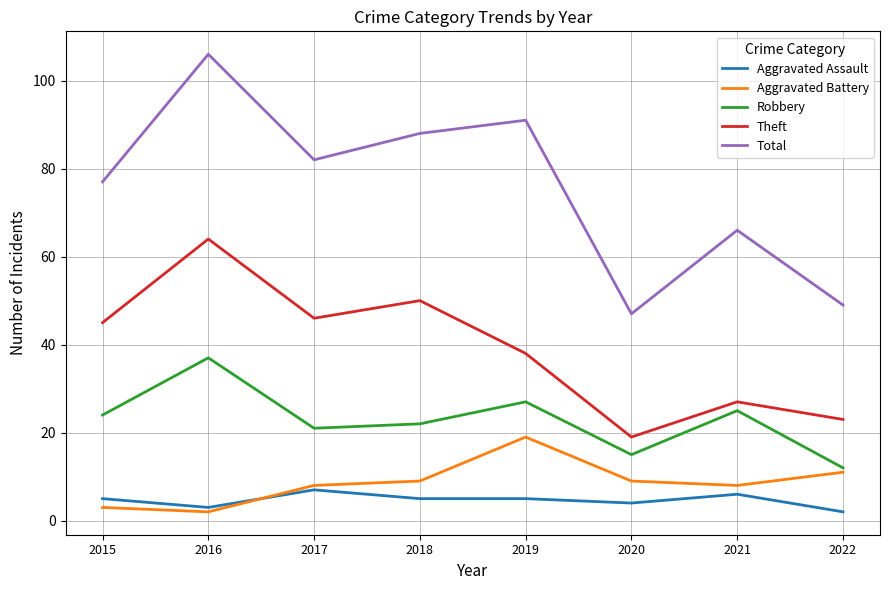

Where is the first local minimum for Theft?

2017